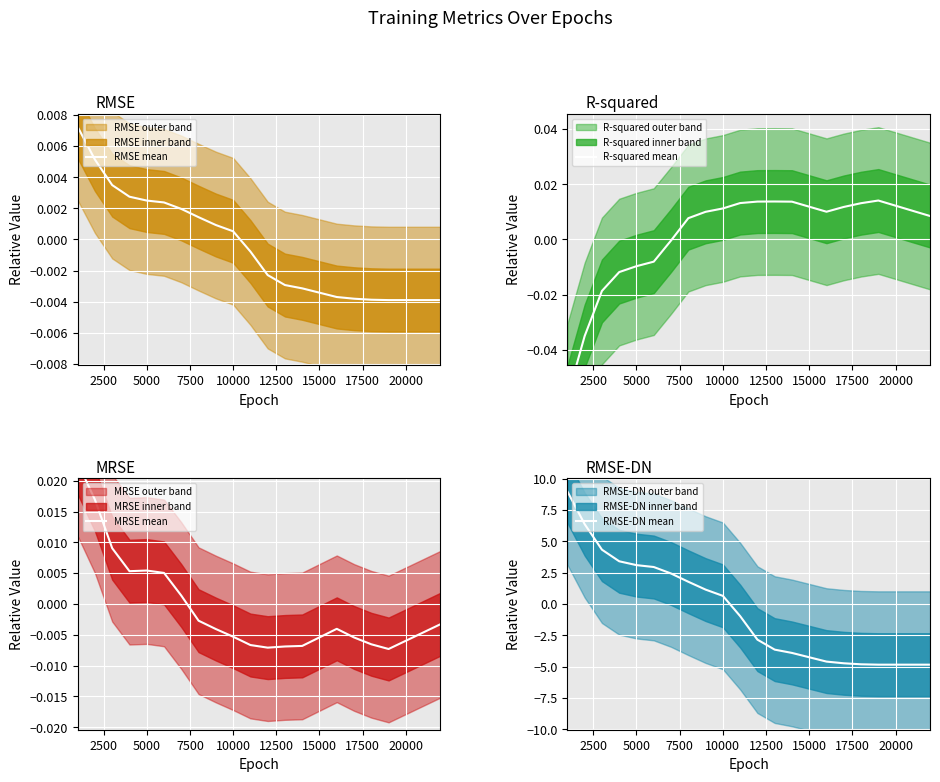

True or false: RMSE-DN mean has a value of 3.1 at 5000.

True